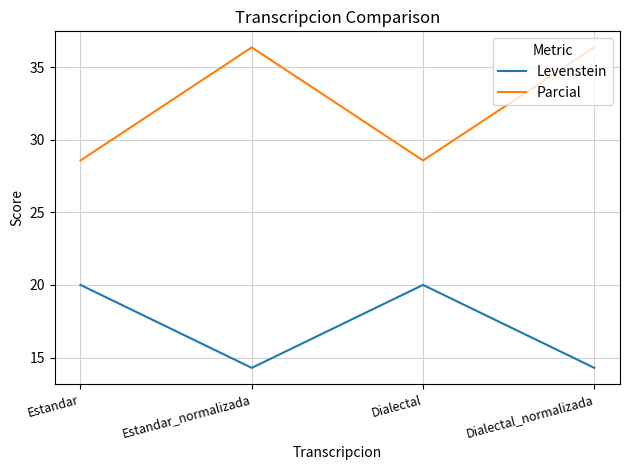

What are all the series names shown in the legend?

Levenstein, Parcial